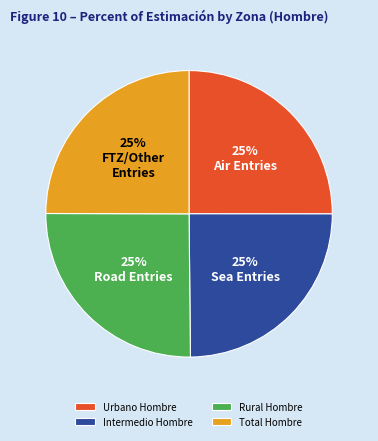

To the nearest percent, what portion does Total Hombre represent?

25%